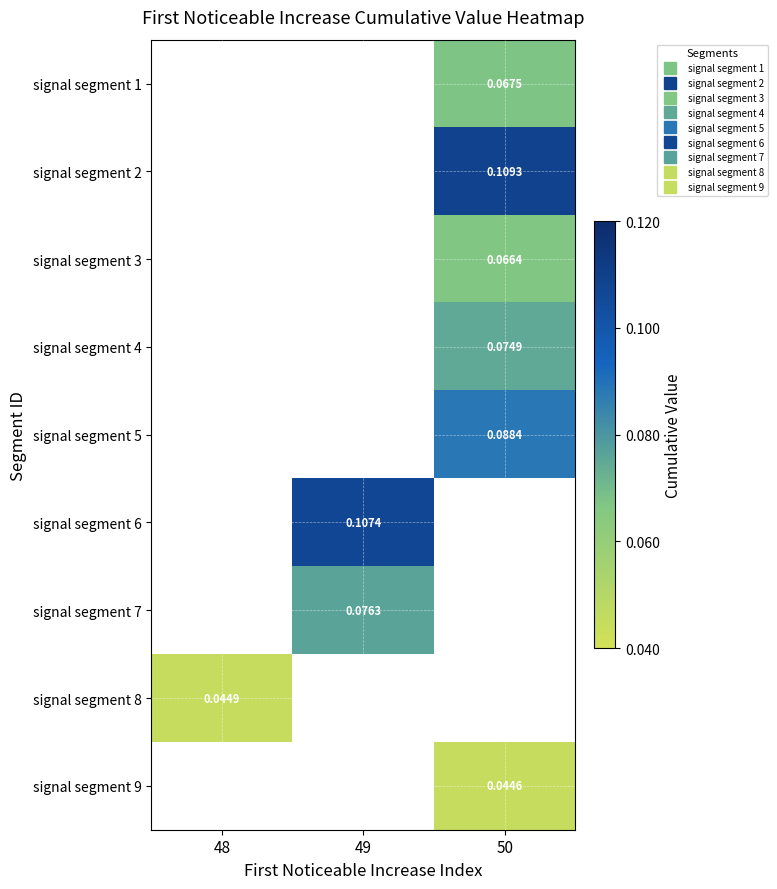

How many distinct data groups are displayed?

9